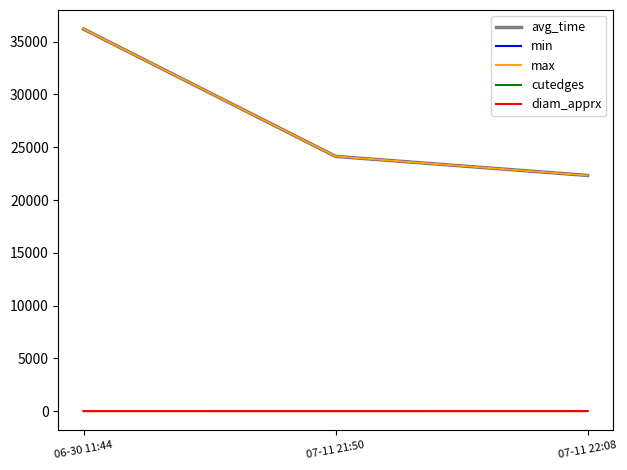

The value of cutedges at 07-11 22:08 is 9. True or false?

False